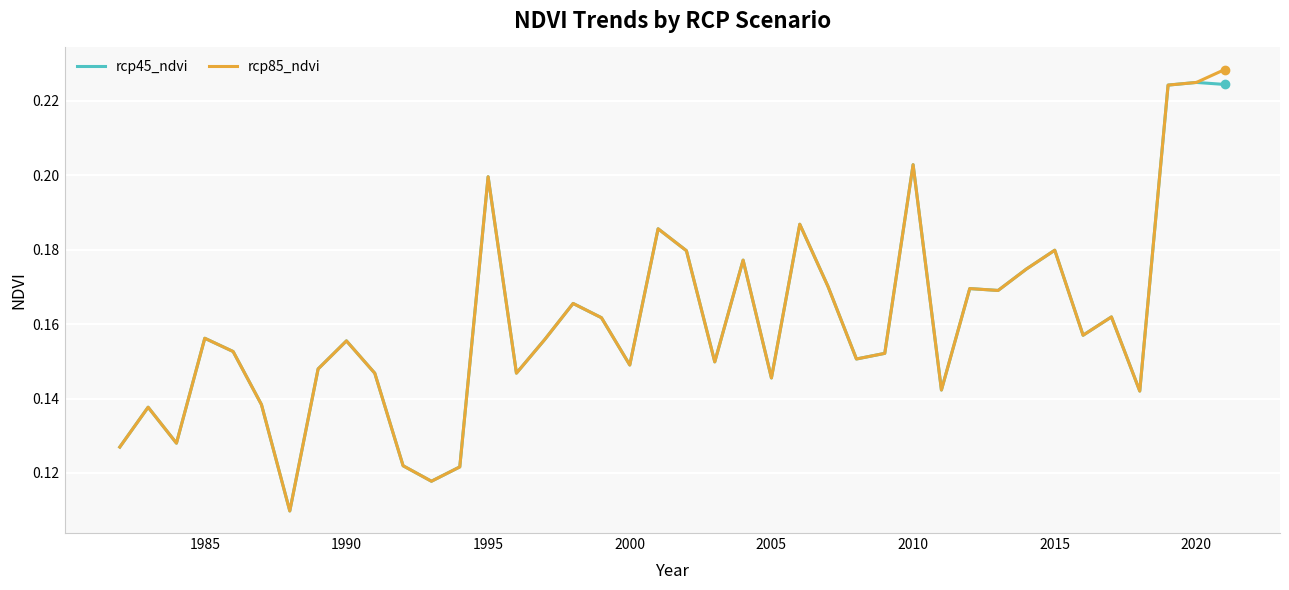

True or false: rcp85_ndvi has a value of 0.3 at 2010.

False